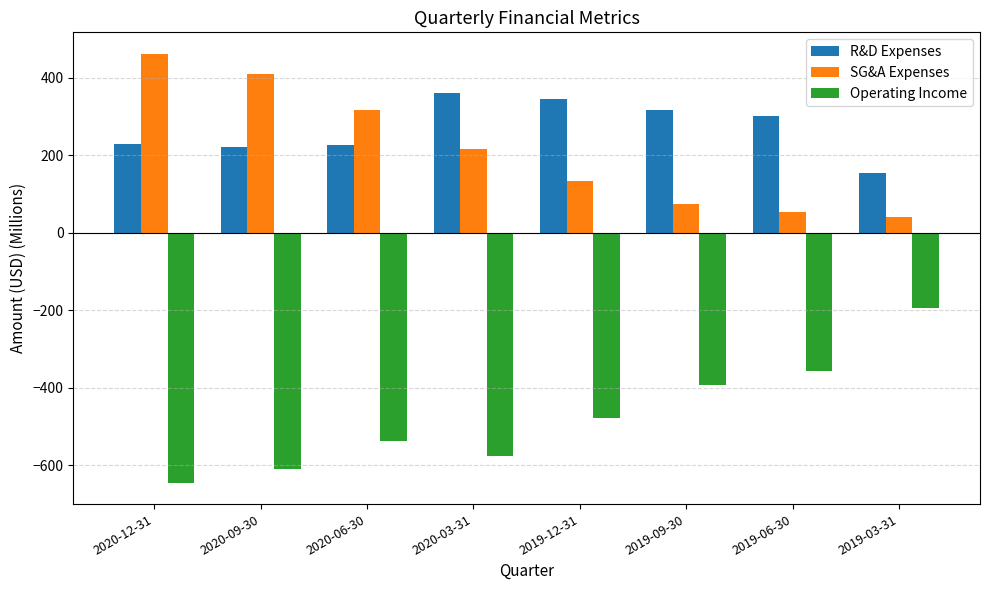

Is the value of R&D Expenses at 2019-09-30 greater than the value of Operating Income at 2020-06-30?

Yes